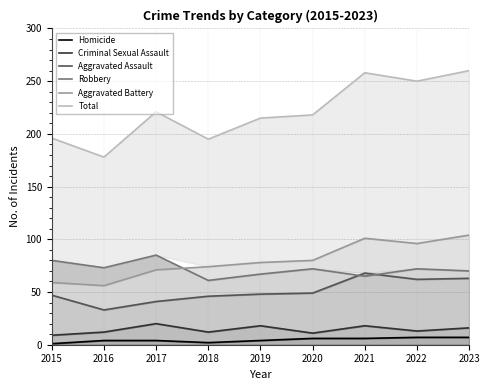

What is the difference between the highest and lowest values at 2020?

212